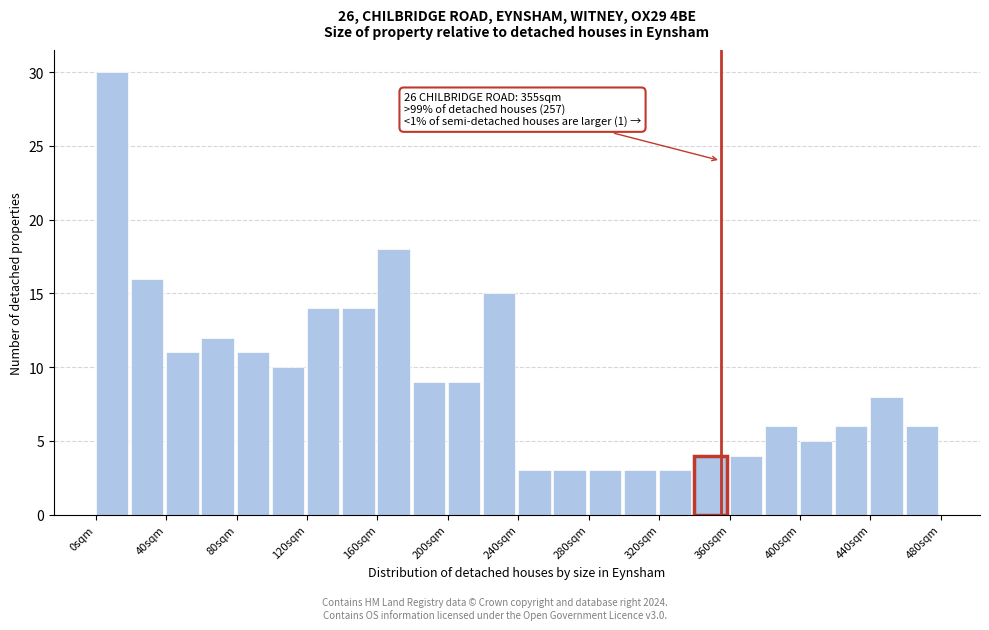

Over which range of the x-axis is the bar tallest?

0 to 20